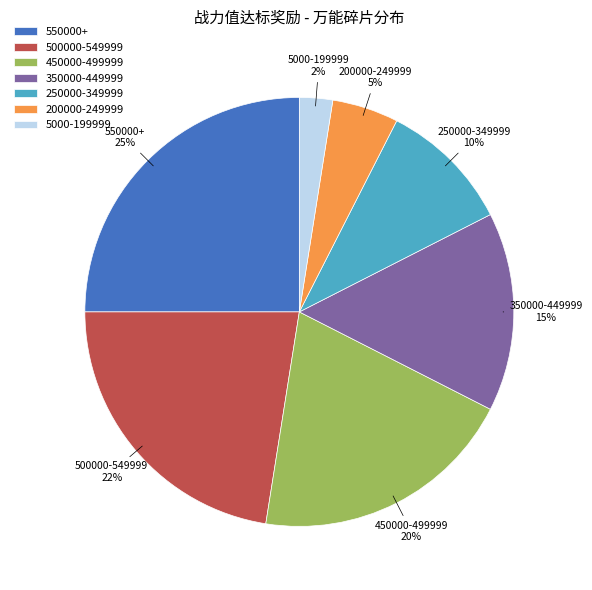

What percentage is the 500000-549999 slice, to the nearest percent?

22%